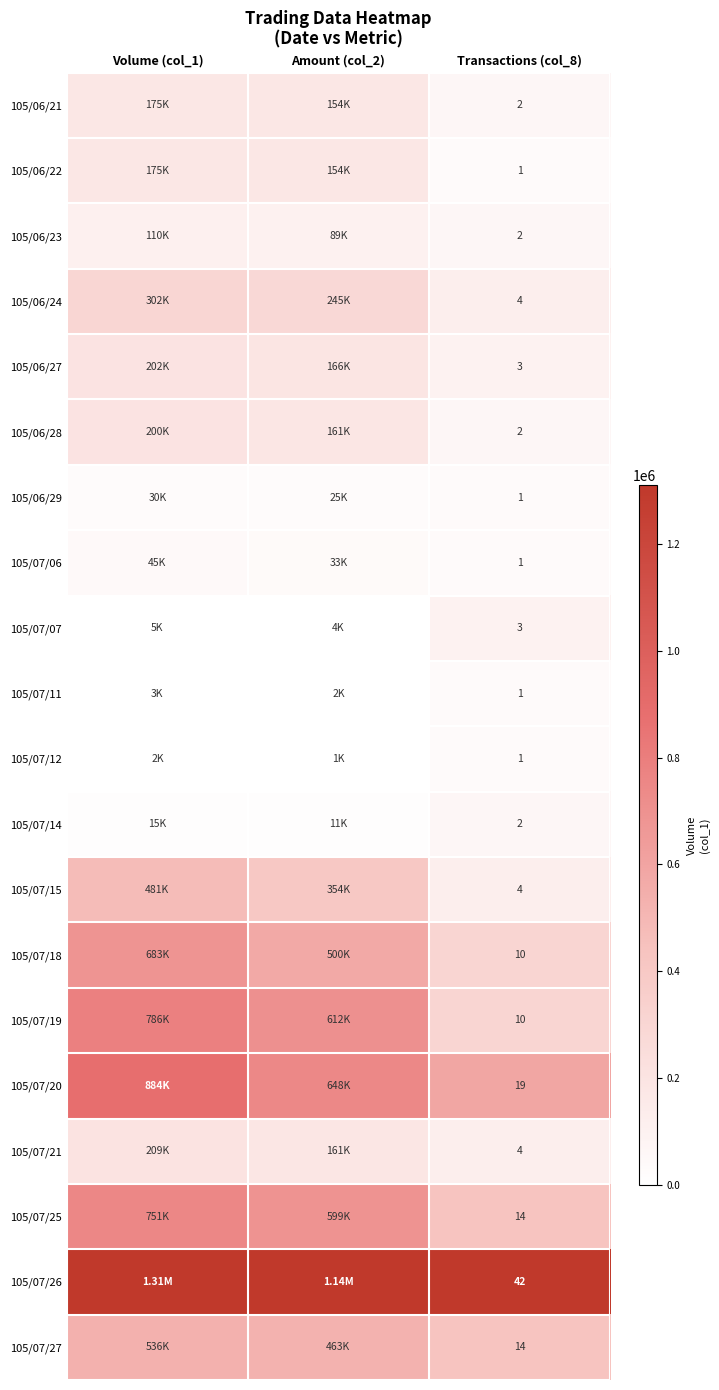

Is the value of 105/07/19 at Amount (col_2) greater than the value of 105/07/12 at Volume (col_1)?

Yes